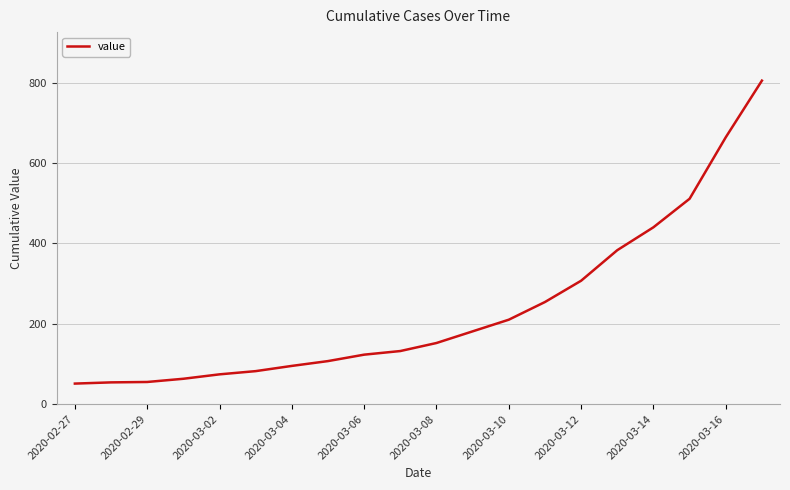

What is the minimum value shown in the chart?

51